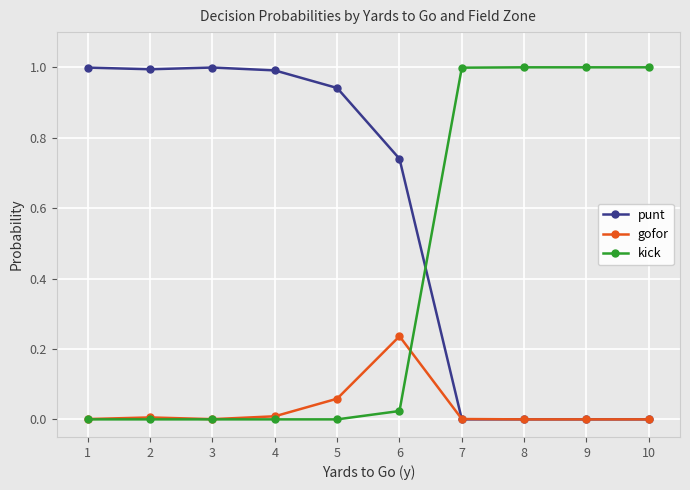

At which label does gofor reach its peak?

6